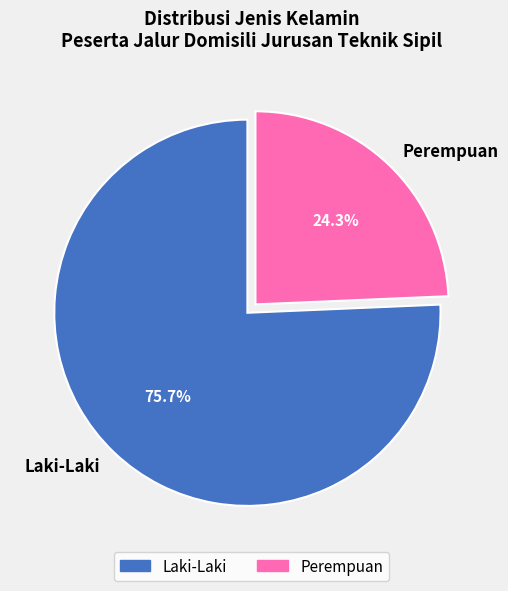

The Perempuan slice represents 12% of the pie. True or false?

False